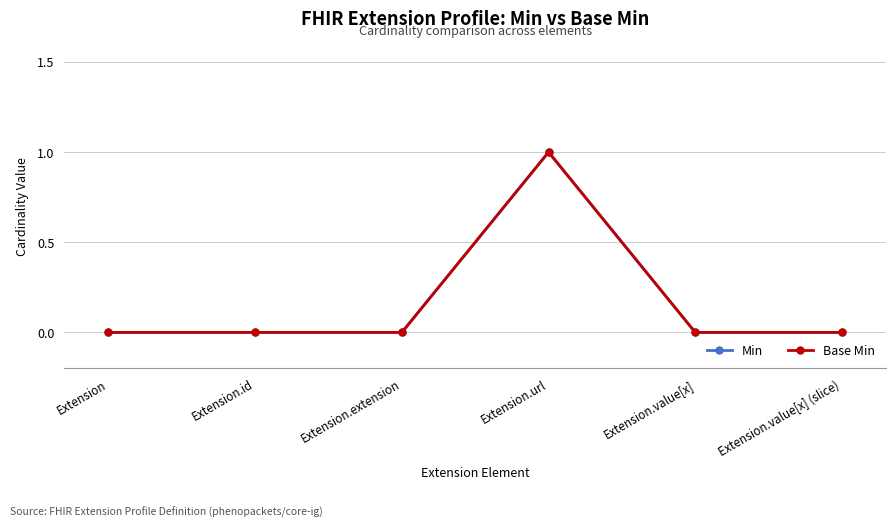

Between Extension.extension and Extension.value[x], which series saw the biggest shift?

Min